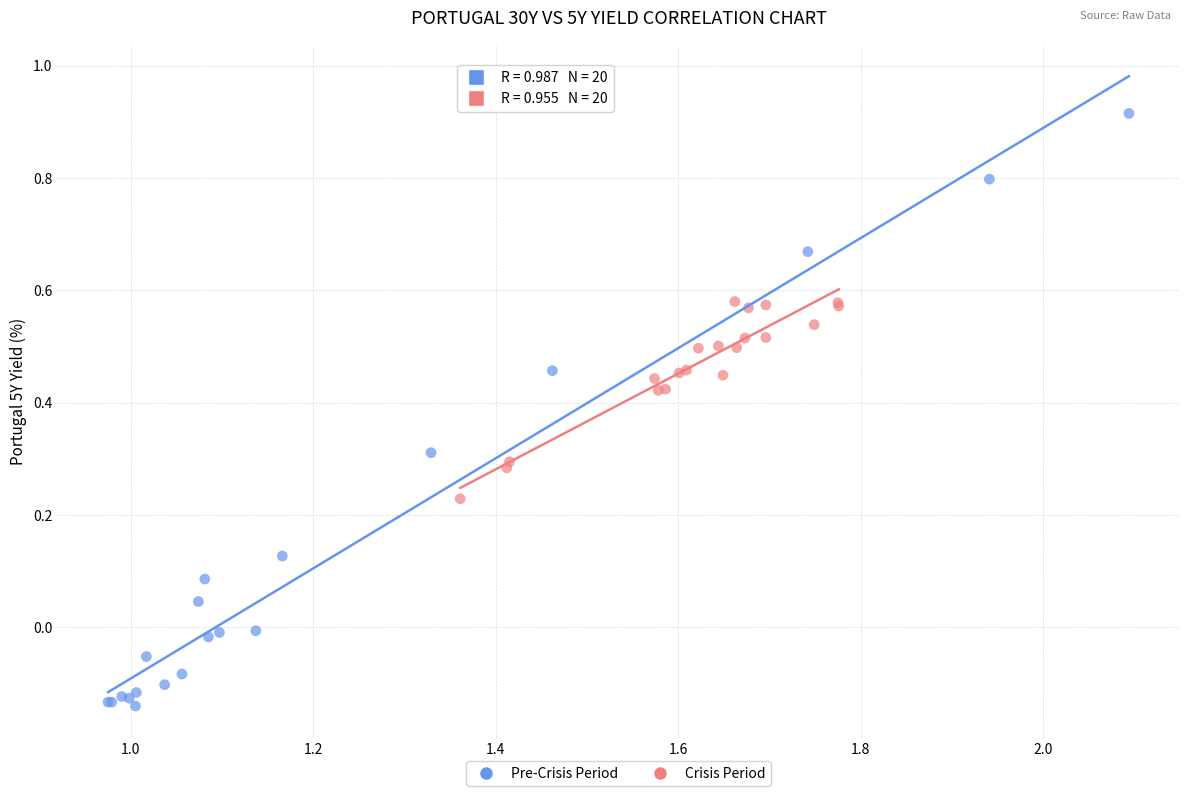

Which series has the widest spread of Y values?

Pre-Crisis Period